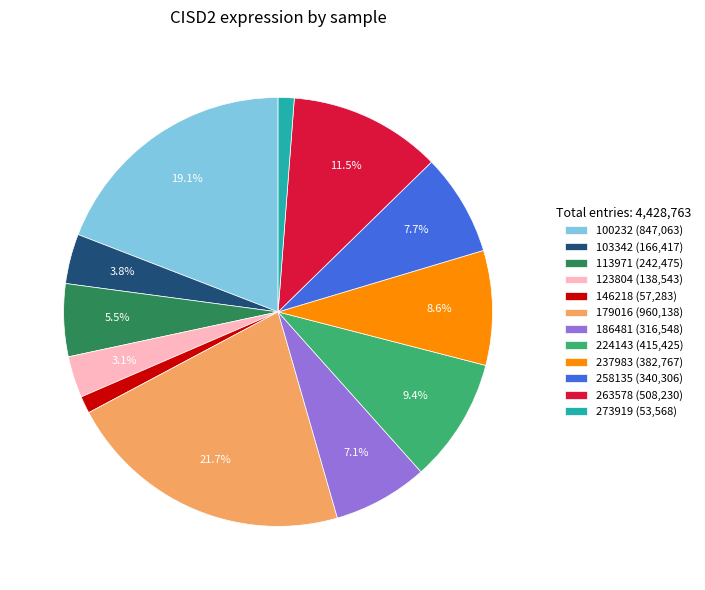

To the nearest percent, what is the average slice percentage?

8%